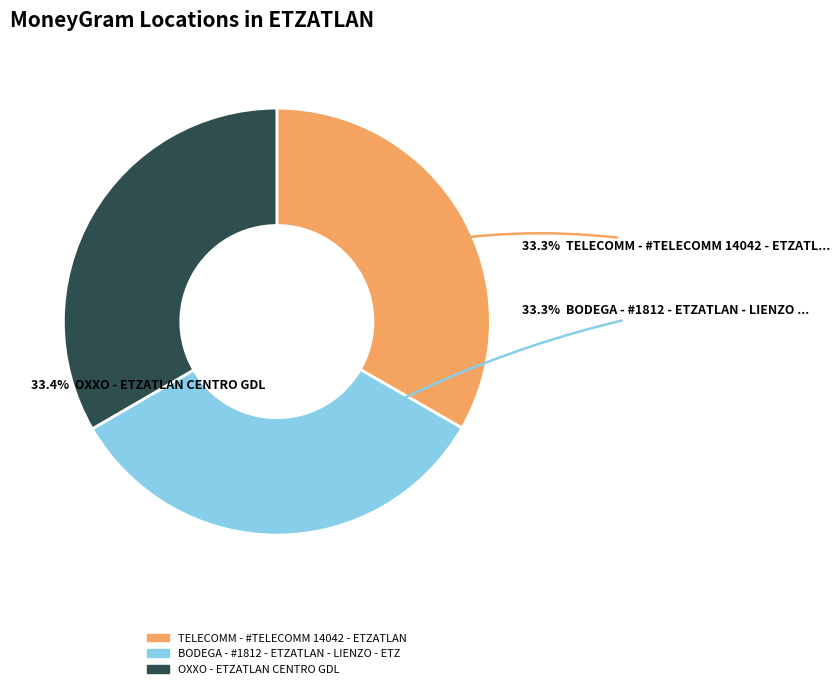

To the nearest percent, what is the combined percentage of BODEGA - #1812 - ETZATLAN - LIENZO - ETZ and TELECOMM - #TELECOMM 14042 - ETZATLAN?

67%